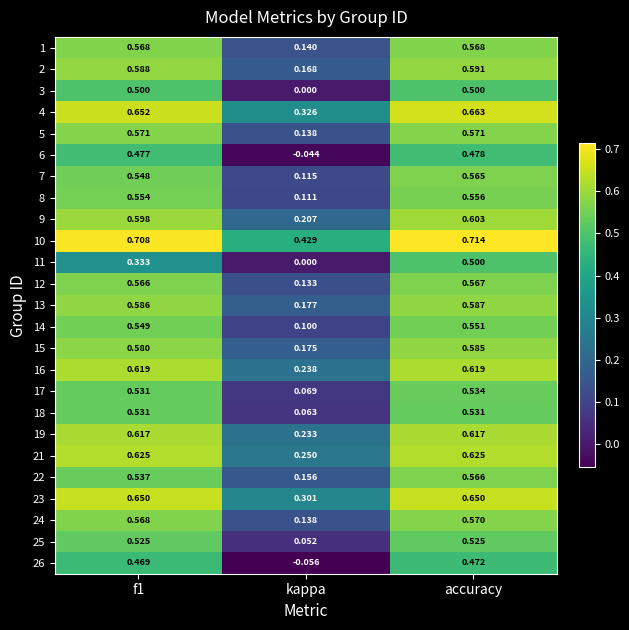

Where is 23 nearest to the value 0?

kappa